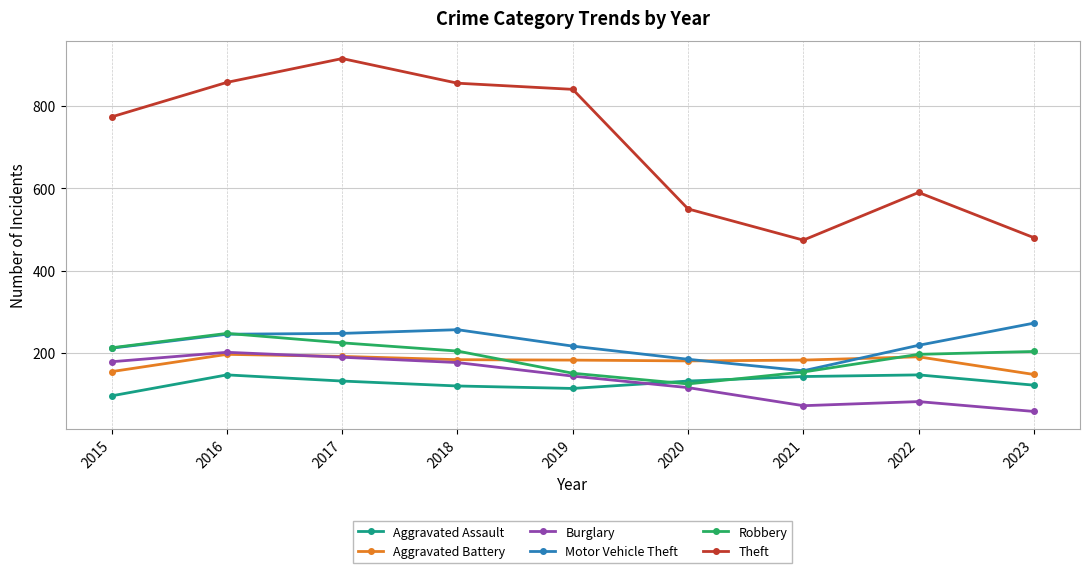

Does the chart display data point markers on the line(s)?

Yes